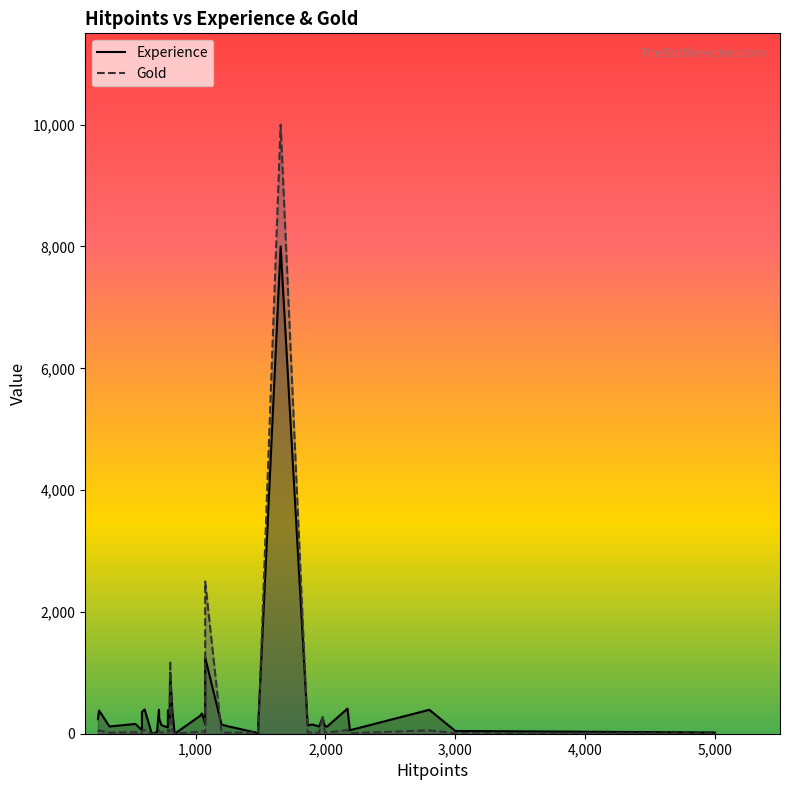

True or false: Gold and Experience intersect in this chart.

True